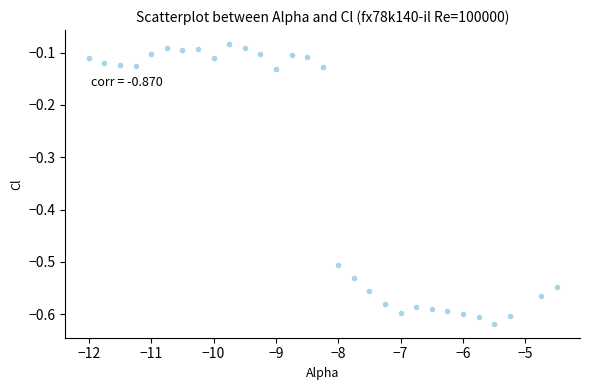

What is the range of X values (max minus min)?

7.5